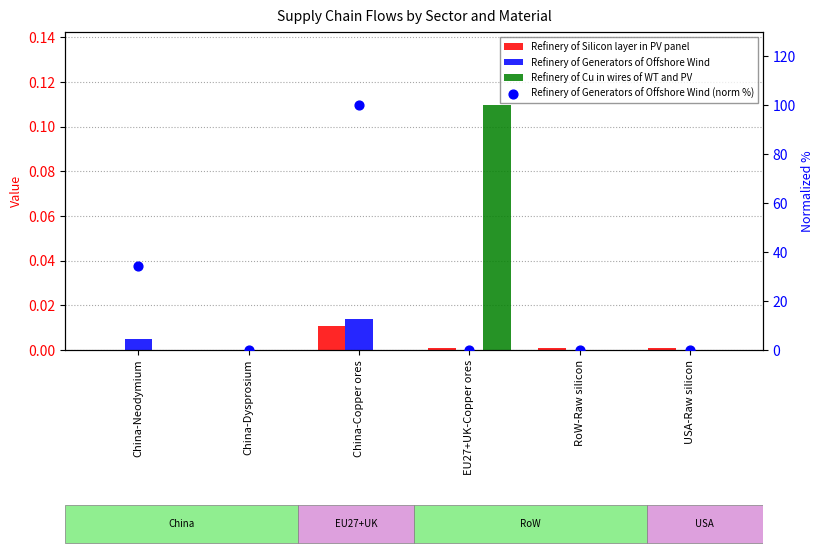

At which category is the sum across all series the highest?

China-Copper ores